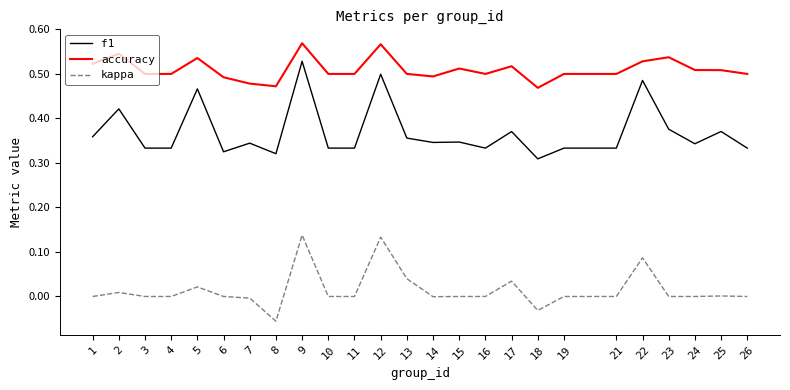

List the series in order of their peak value, lowest first.

kappa, f1, accuracy